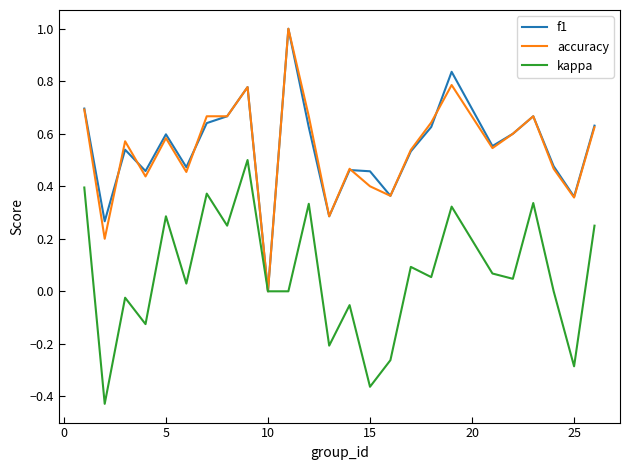

What is the maximum value shown in the chart?

1.0